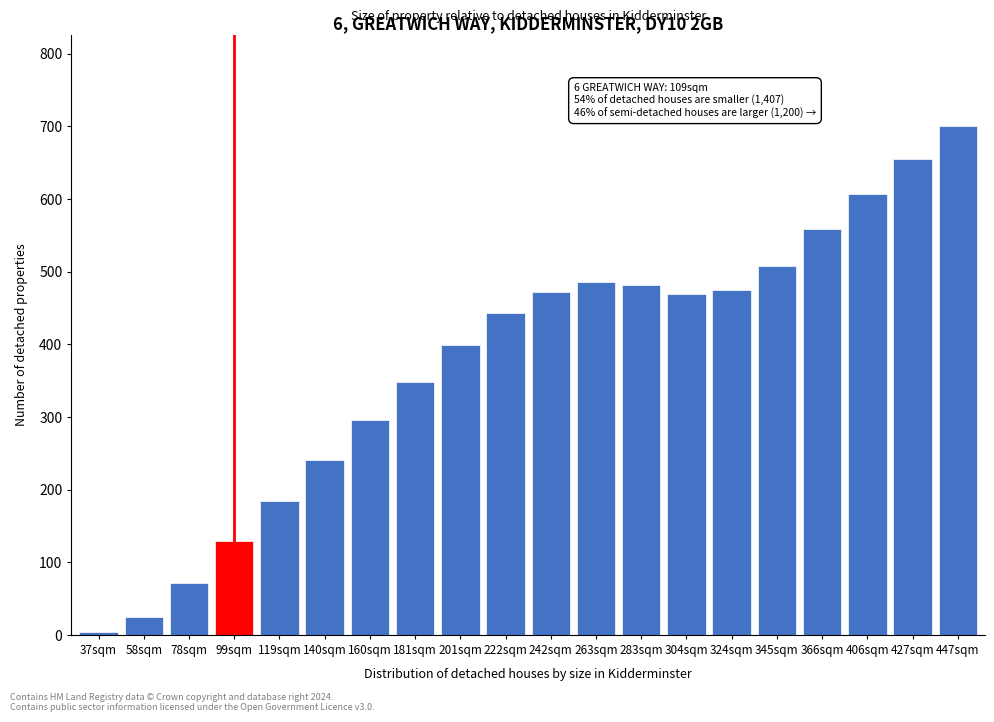

What is the greatest value displayed?

700.0